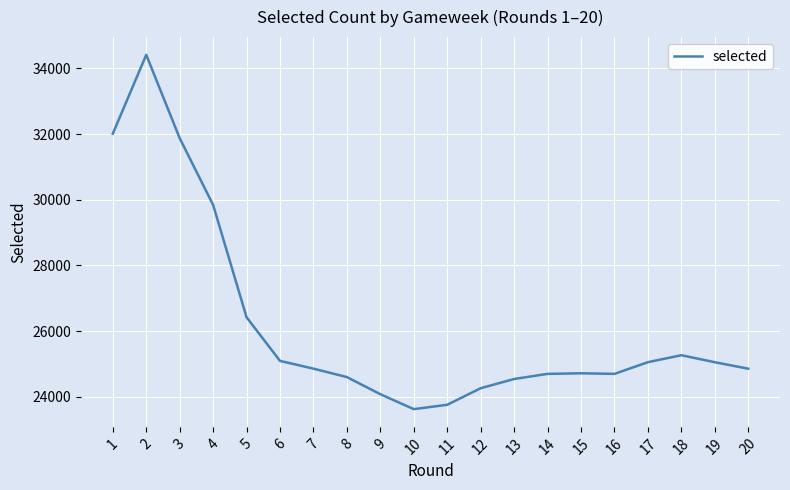

What value does the data have at 11?

23758